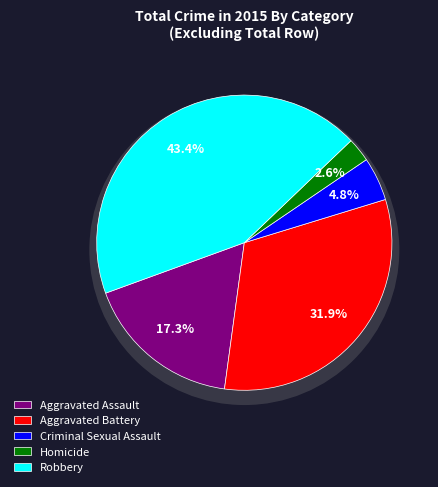

Which slice is the largest?

Robbery